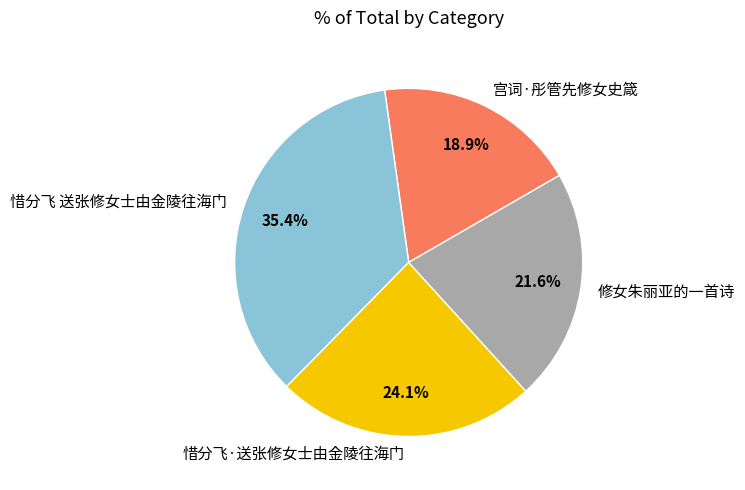

How many segments does this pie chart have?

4